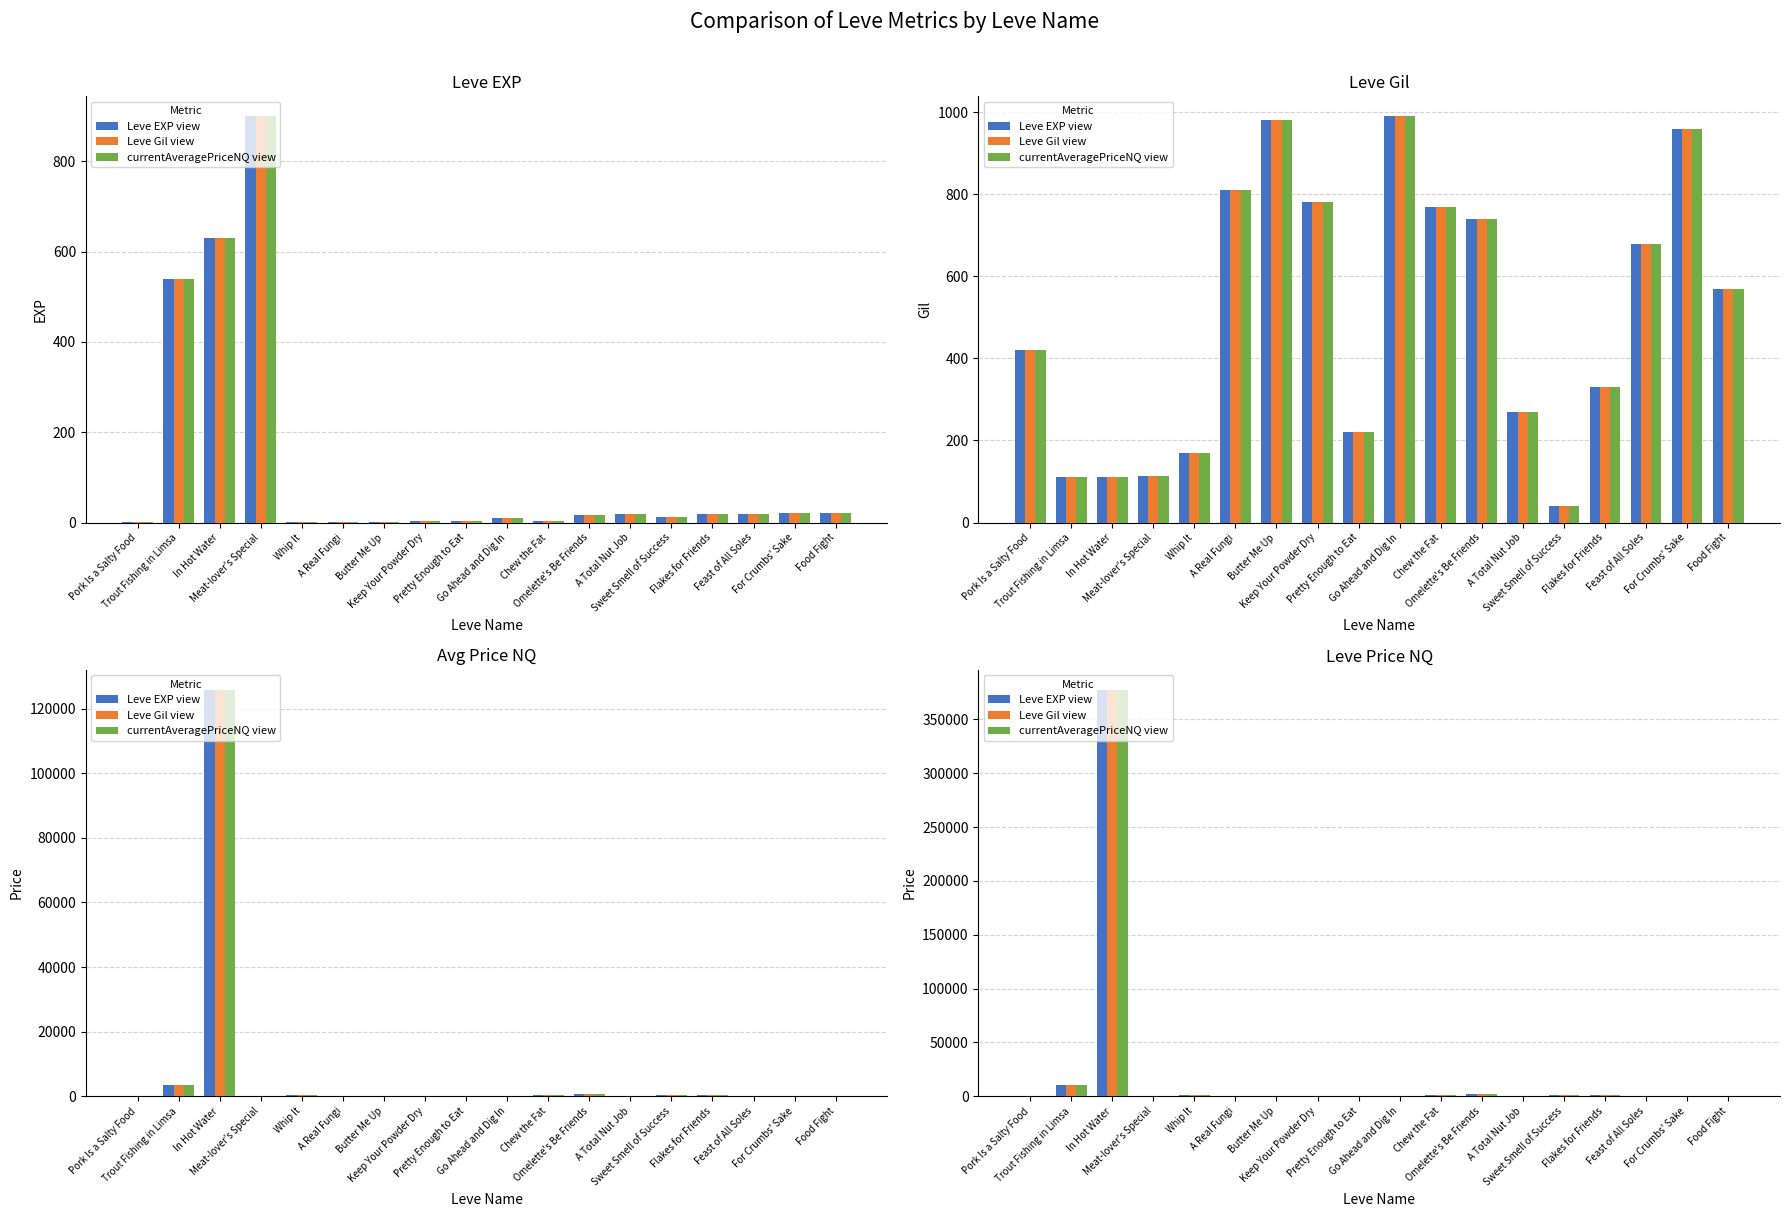

What is the sum of the Leve EXP view values at In Hot Water and Meat-lover's Special?

377391.9